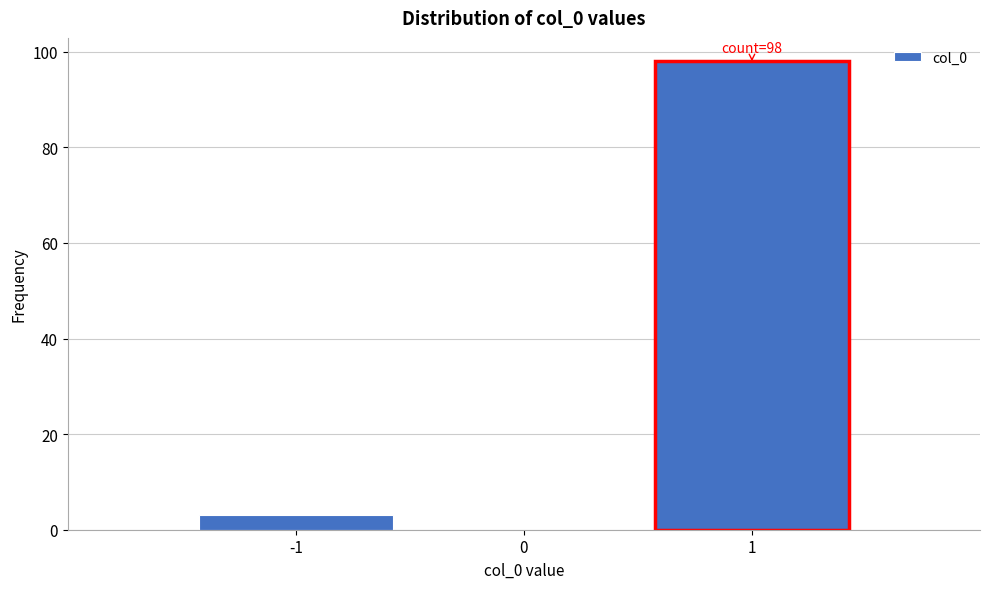

Over which range of the x-axis is the bar tallest?

0.5 to 1.5